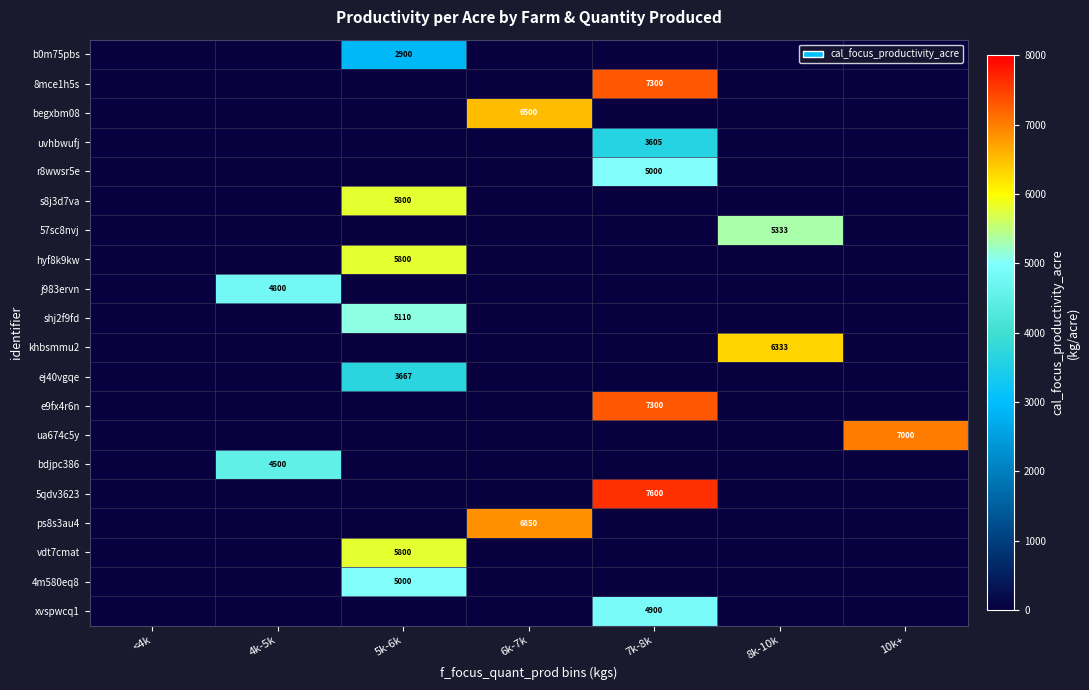

The ps8s3au4 series shows 6850 at 6k-7k. True or false?

True